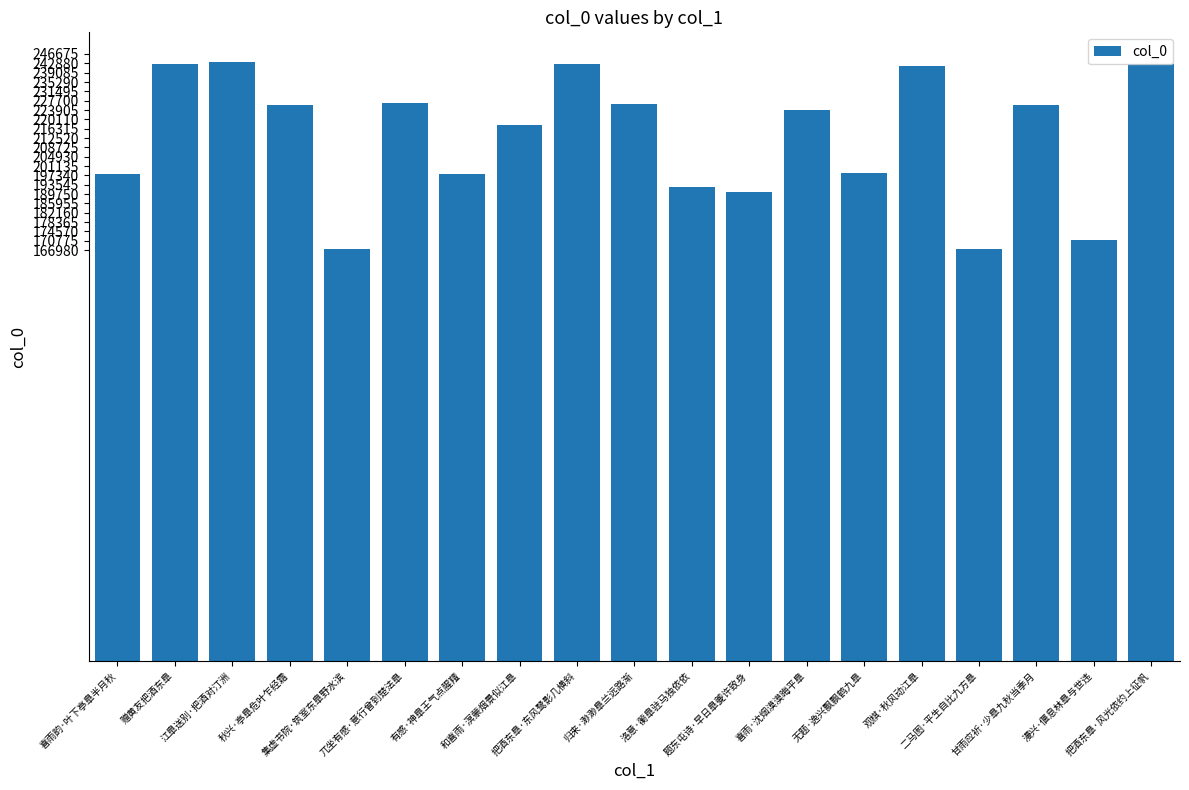

What is the value of the 3rd bar from the left?

243312